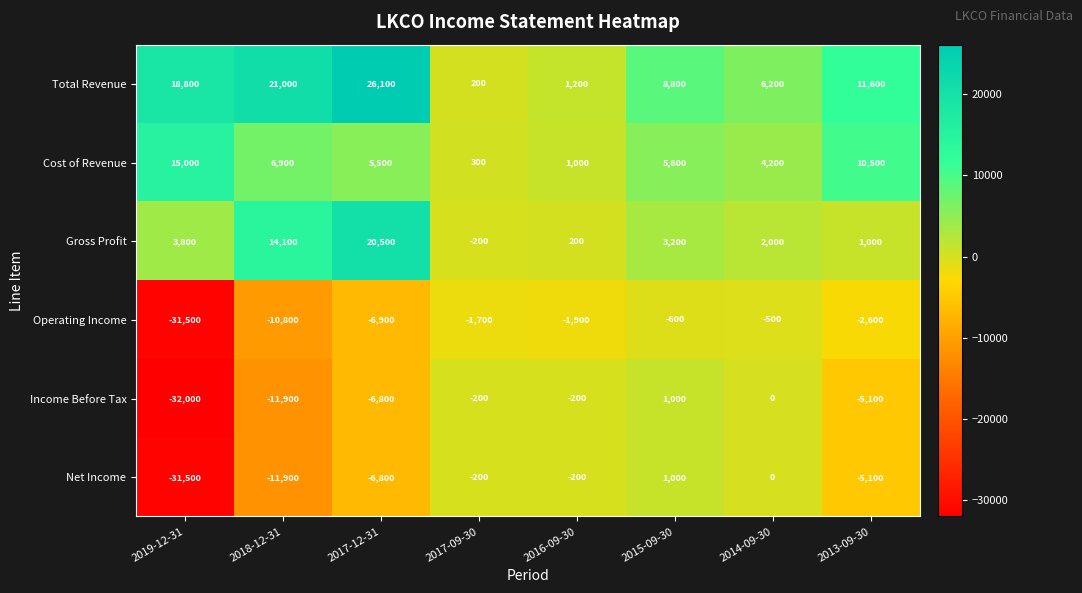

Which category has the highest value across all series?

2017-12-31